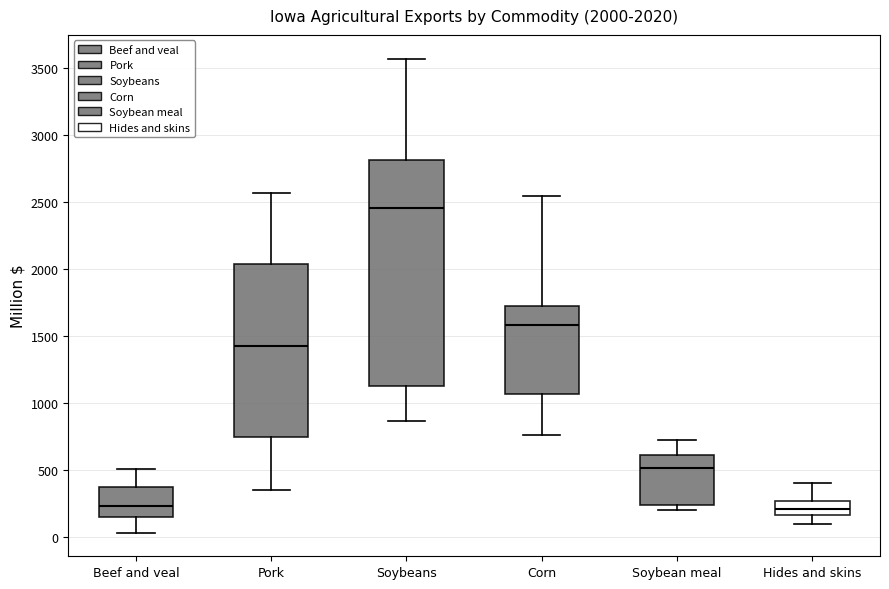

Which box is the tallest, from its lower edge to its upper edge?

Soybeans